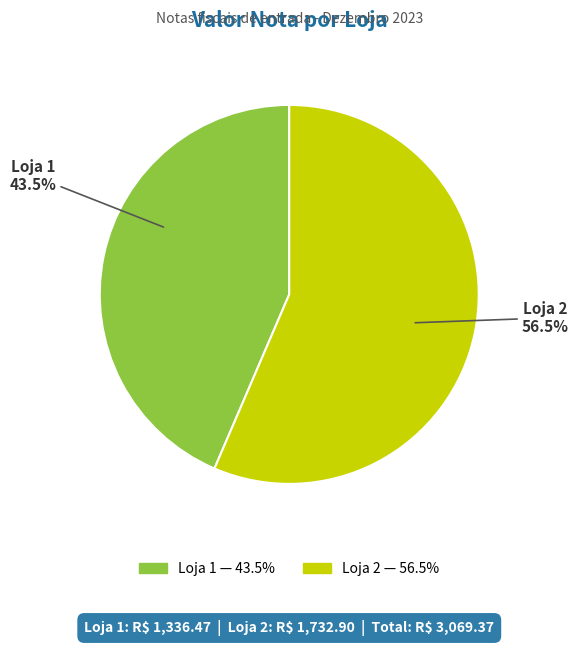

Which slice is the largest?

Loja 2